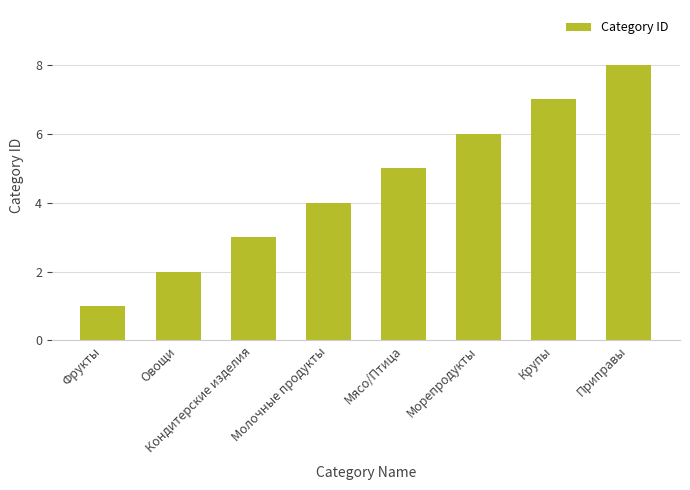

Does the chart contain stacked bars?

No